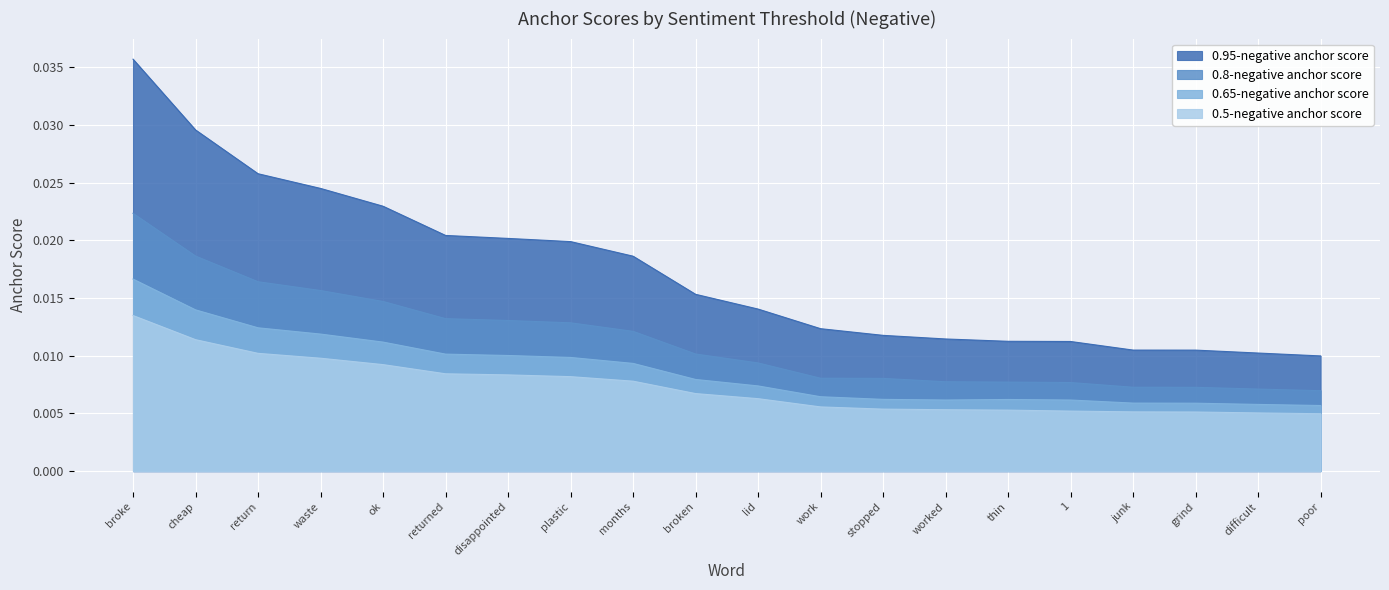

At which category does 0.65-negative anchor score reach its first local valley?

worked